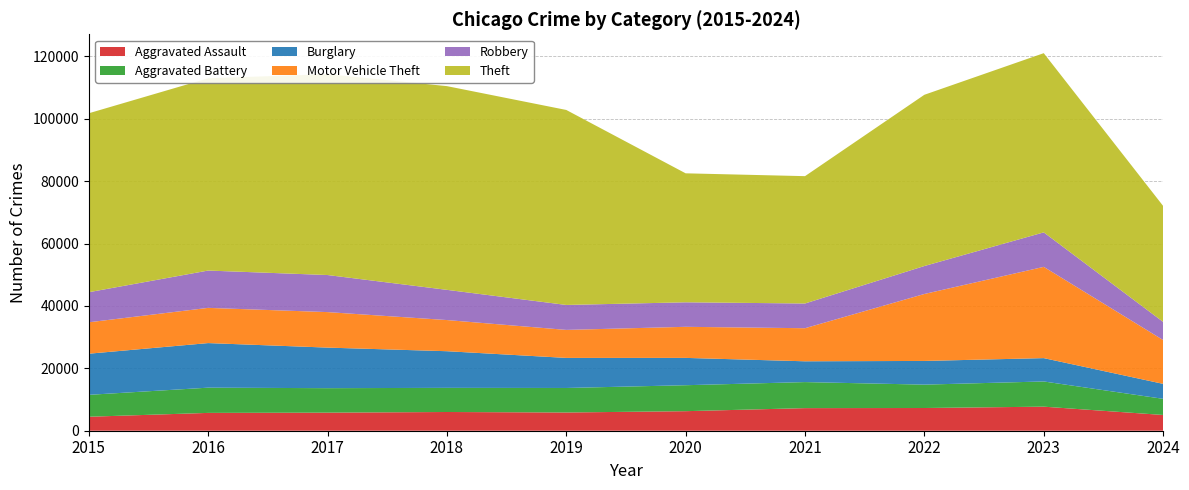

Reading right to left, extract all data points from this chart.

Aggravated Assault: 5048	7710	7280	7242	6265	5841	6002	5793	5713	4480
Aggravated Battery: 5172	8077	7491	8347	8320	7858	7735	7845	8086	7019
Burglary: 4800	7483	7593	6662	8758	9638	11747	13001	14289	13184
Motor Vehicle Theft: 14046	29246	21461	10603	9959	8977	9985	11380	11285	10068
Robbery: 5808	11054	8963	7920	7855	7995	9681	11880	11960	9638
Theft: 37172	57433	54880	40813	41338	62495	65290	64386	61623	57351